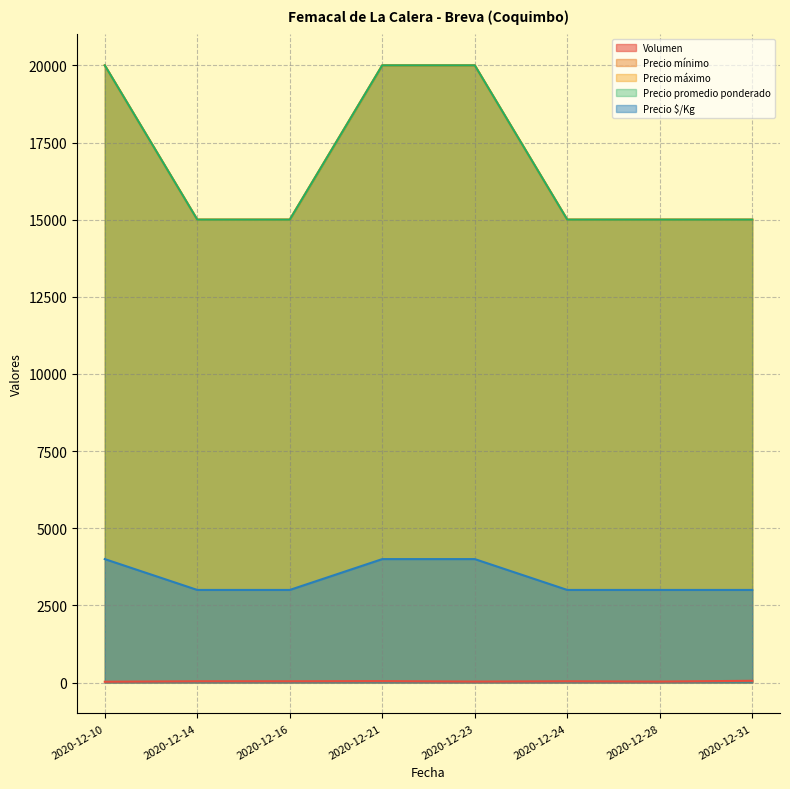

What is the smallest value displayed?

25